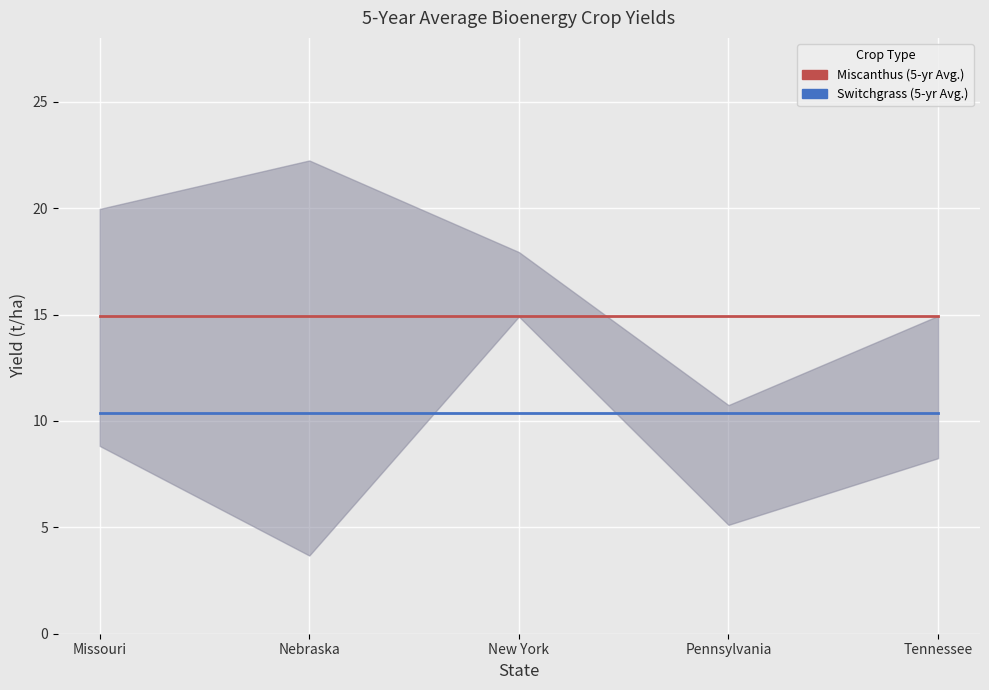

True or false: Miscanthus (5-yr Avg.) and Switchgrass (5-yr Avg.) cross at least once.

False